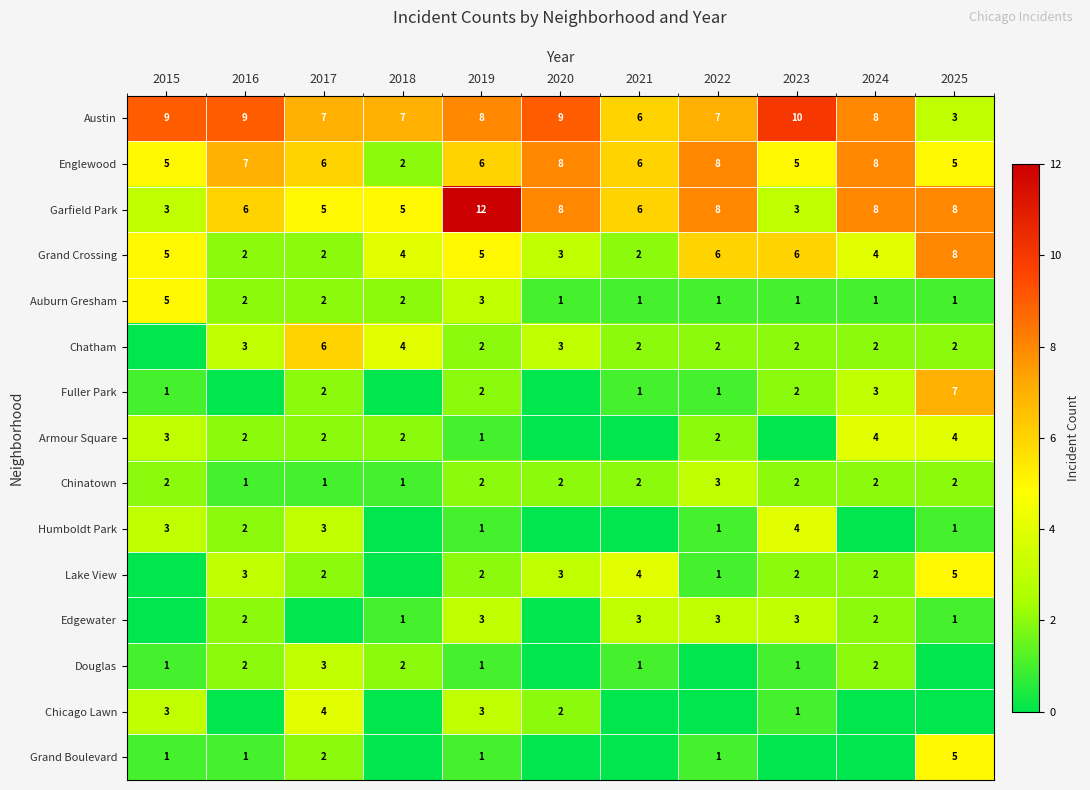

At how many categories does at least one series exceed 11?

1